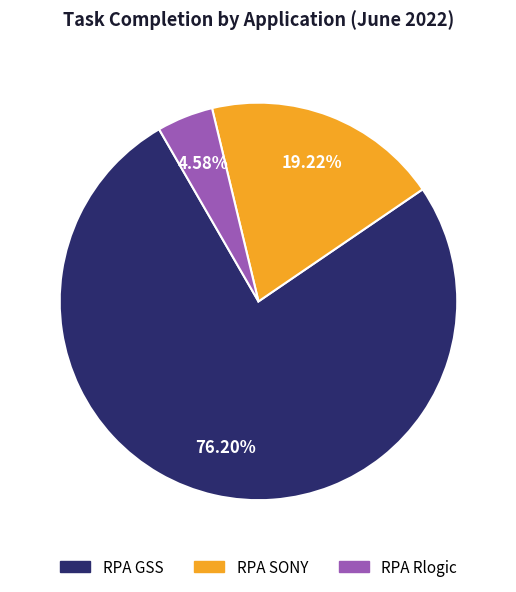

What is the largest slice in the pie chart?

RPA GSS